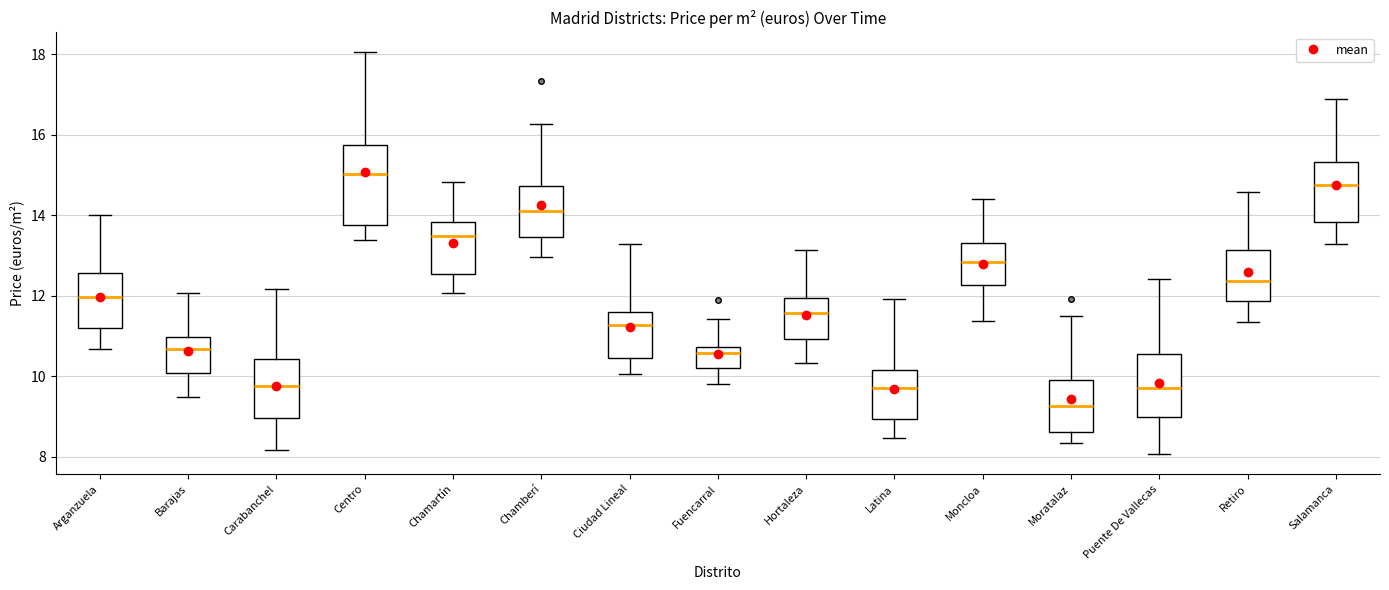

Where is the upper edge of the box for Puente De Vallecas on the y-axis? The values are not printed on the chart, so give them approximately, as read against the axis.

10.6